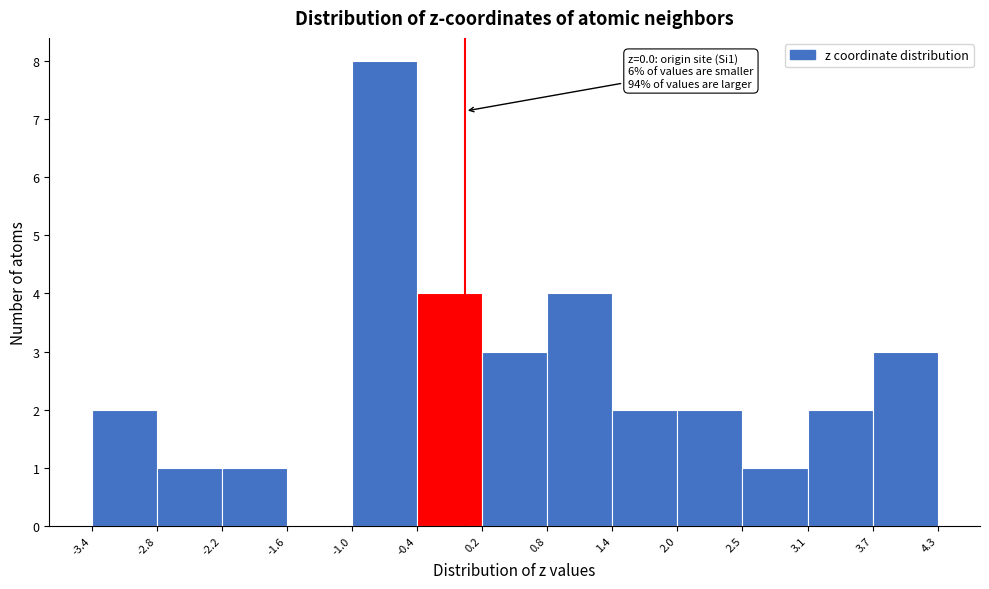

Which range on the x-axis has the tallest bar?

-1.0 to -0.4